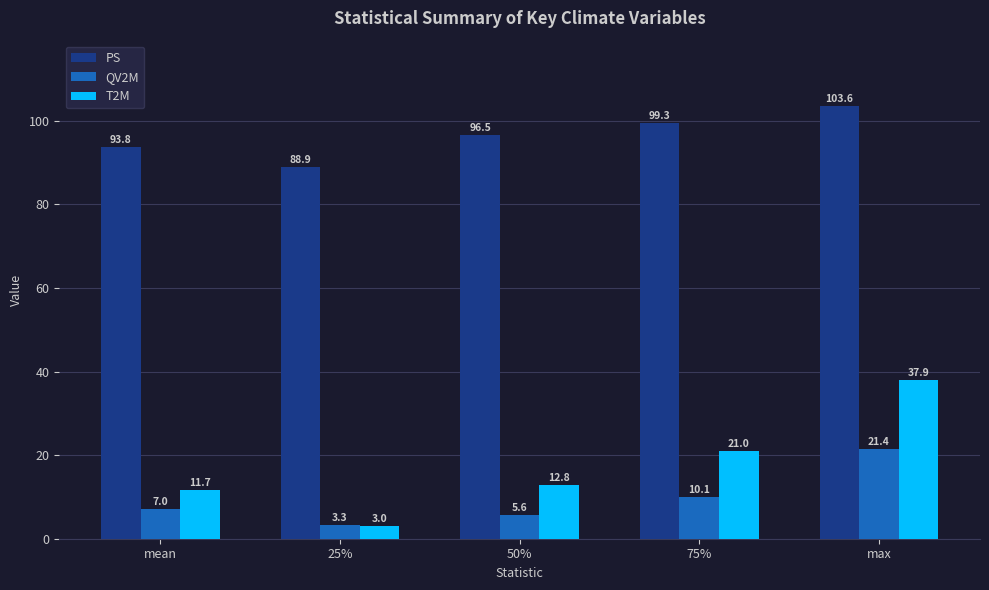

True or false: PS has a value of 36.0 at max.

False